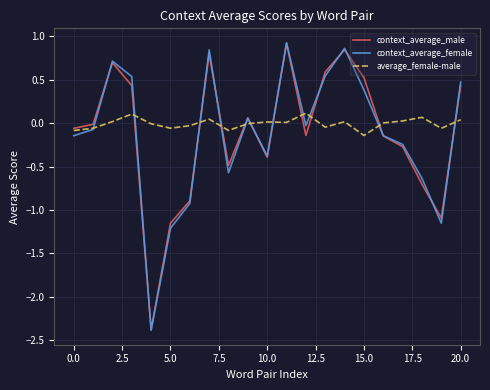

Which series has the largest range (max minus min)?

context_average_female